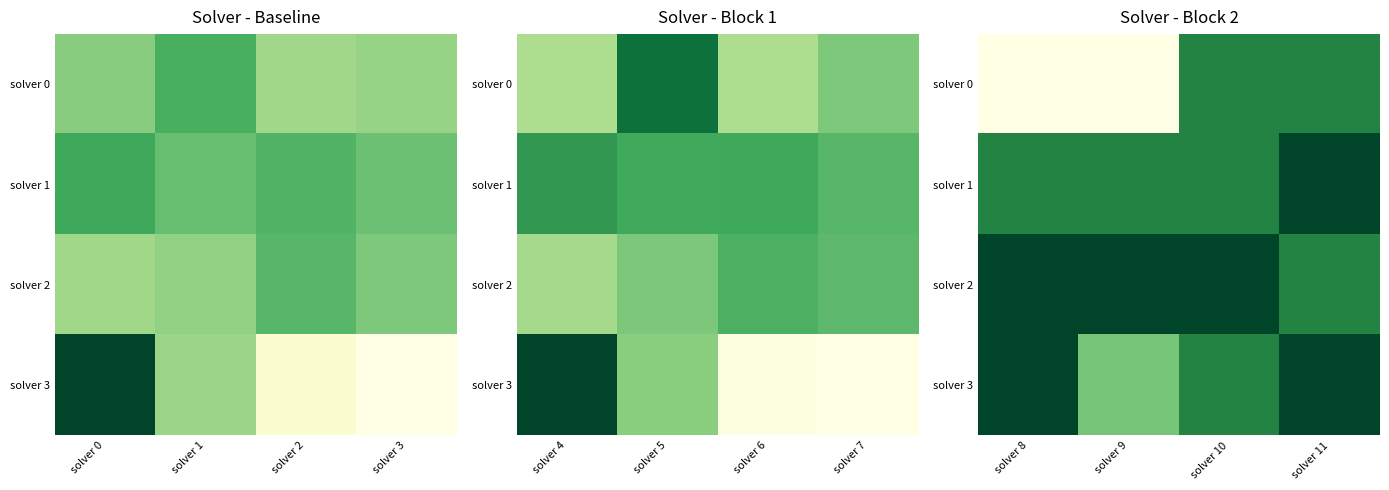

What is the maximum value shown in the chart?

1.0